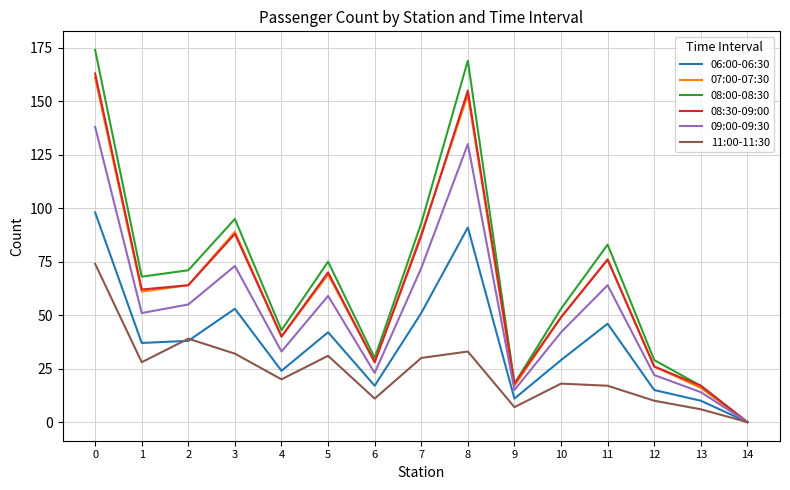

Which series has the widest spread of values?

08:00-08:30